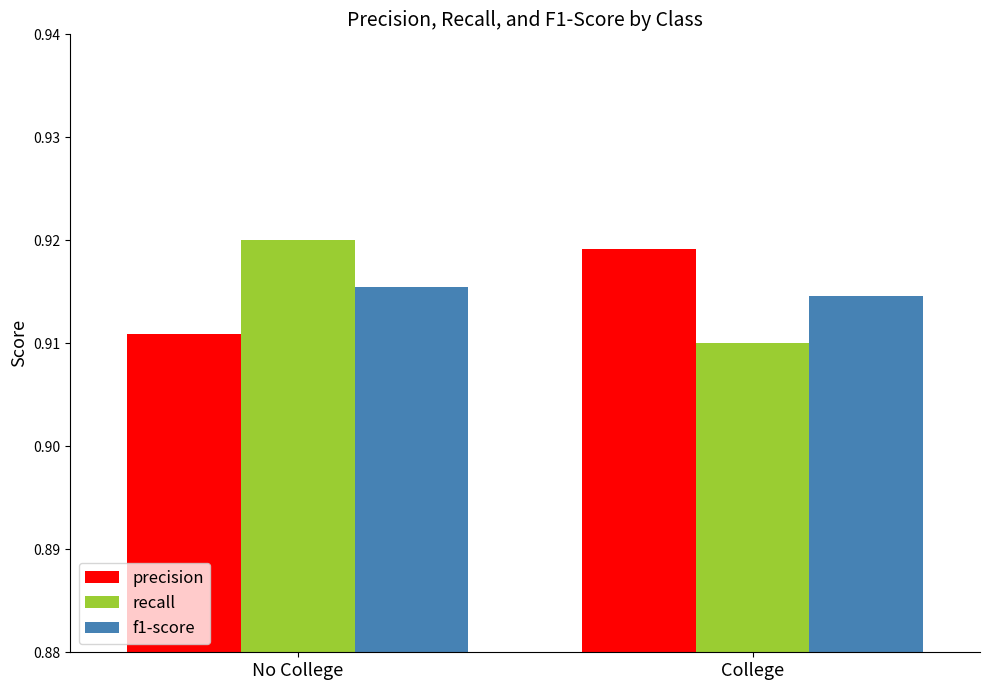

At College, list the series in order from largest to smallest.

precision, f1-score, recall